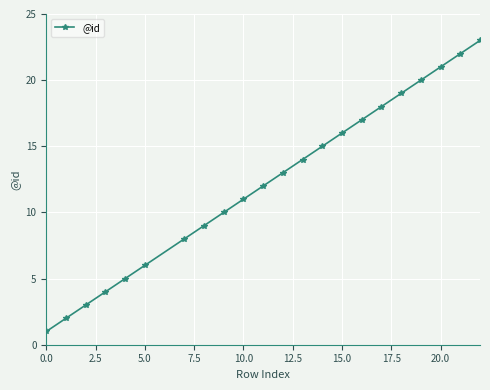

What is the difference between the maximum and minimum values?

22